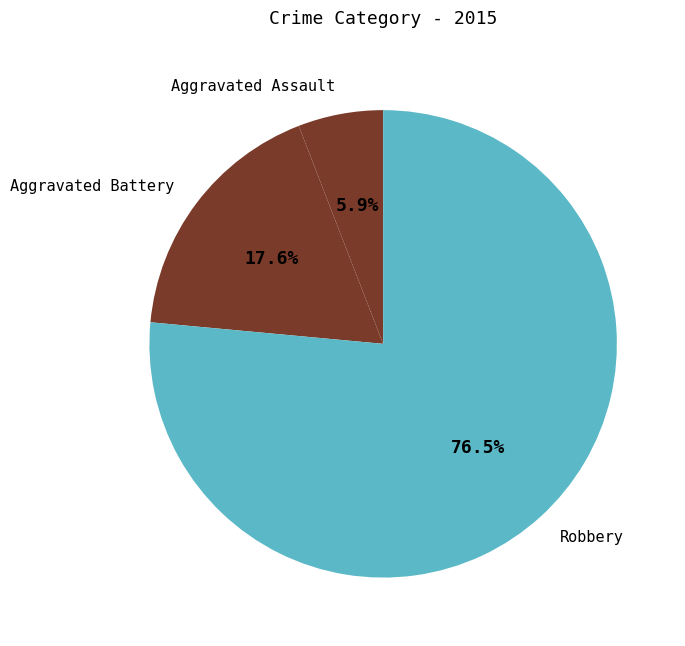

Which slice is the largest?

Robbery